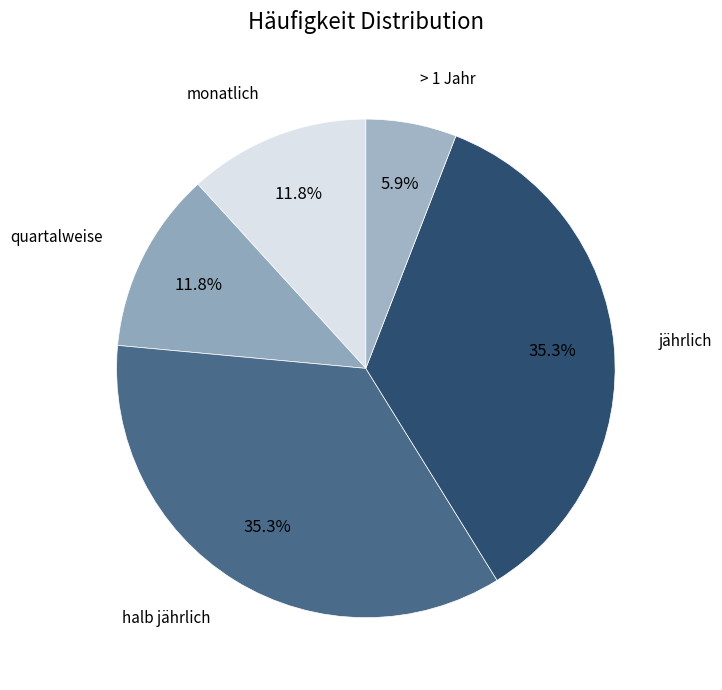

How much of the chart is everything except > 1 Jahr?

94.1%